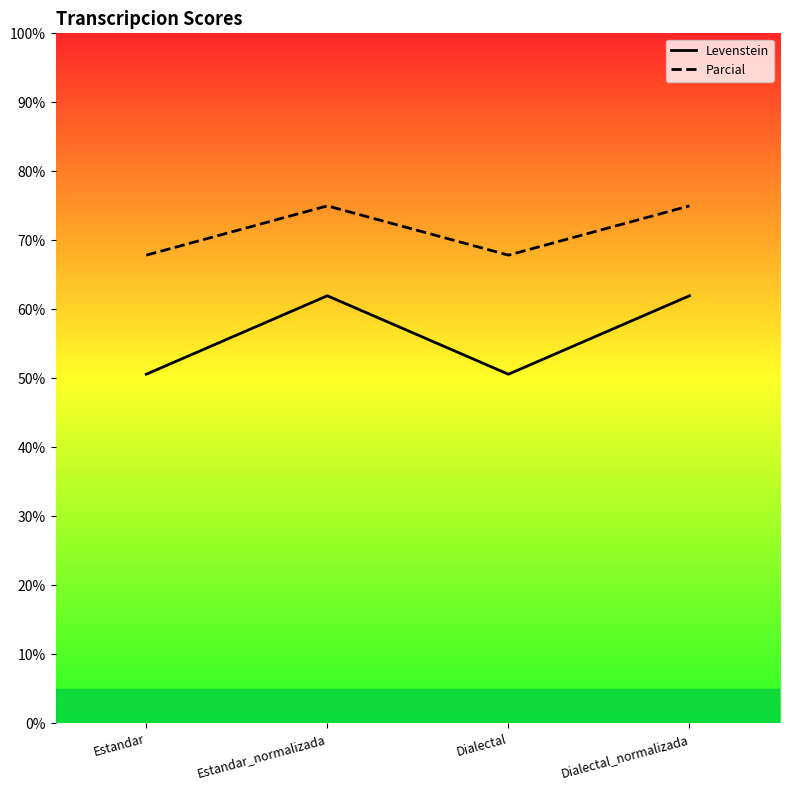

Reading left to right, what are all the values shown in this chart?

Levenstein: 50.6	62.0	50.6	62.0
Parcial: 67.9	75.0	67.9	75.0